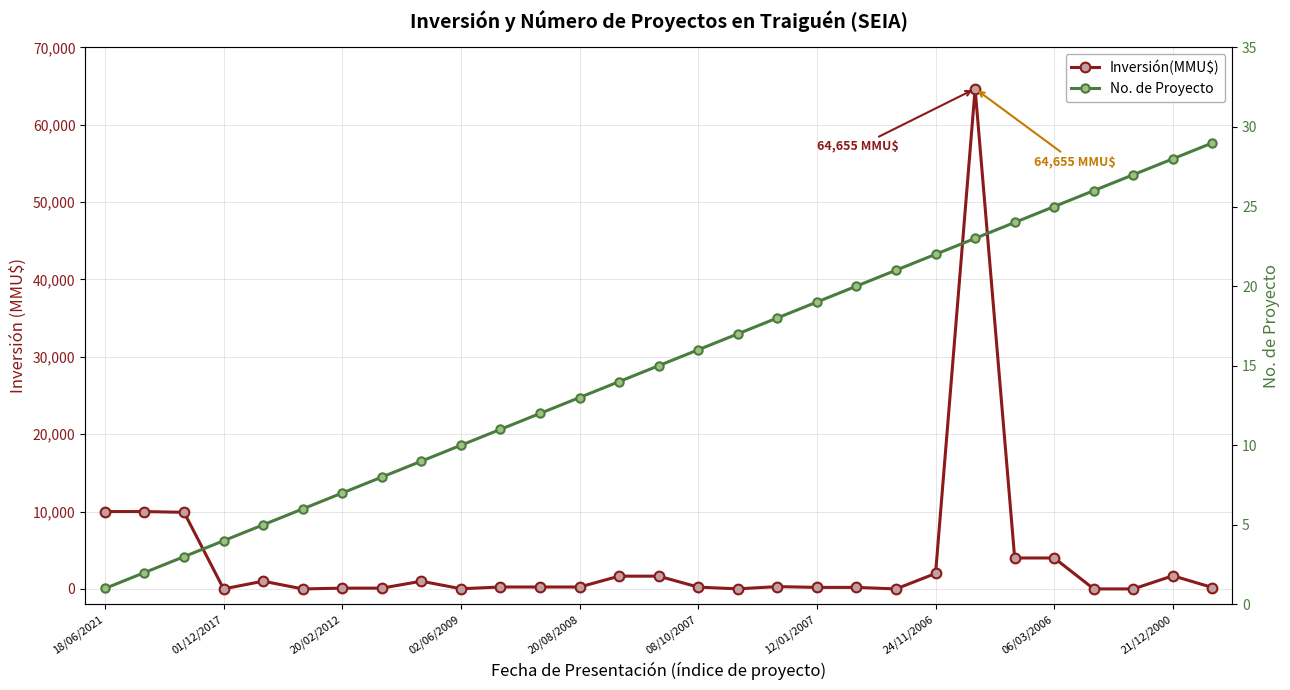

The value of Inversión(MMU$) at 08/10/2007 is 234. True or false?

True